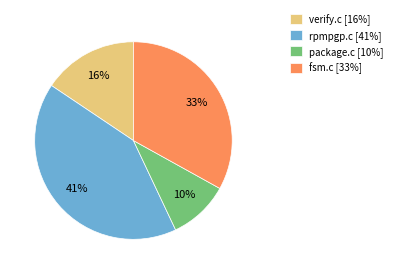

How many segments does this pie chart have?

4